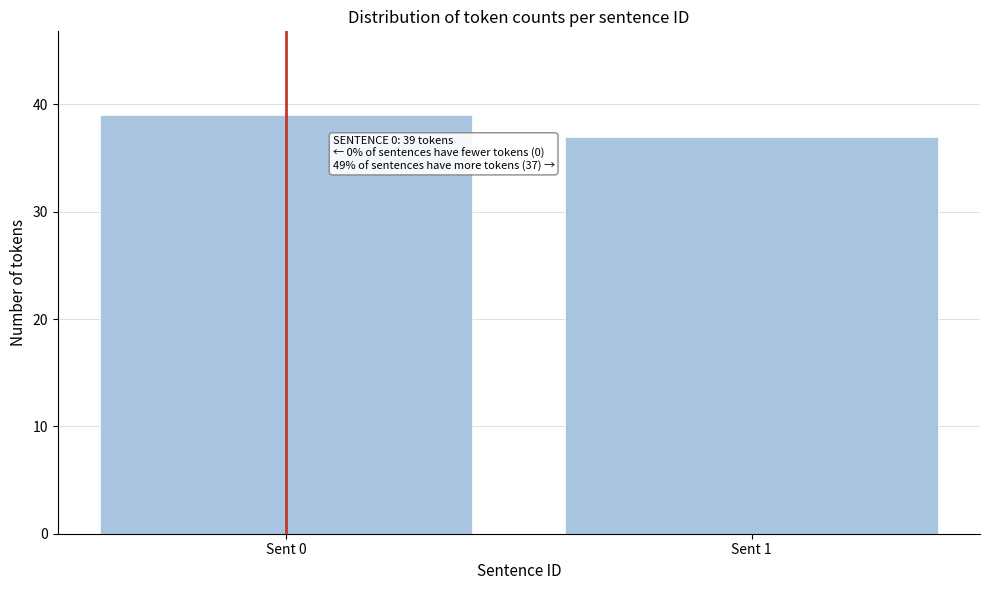

Reading left to right, extract all data points from this chart.

Sent 0=39	Sent 1=37